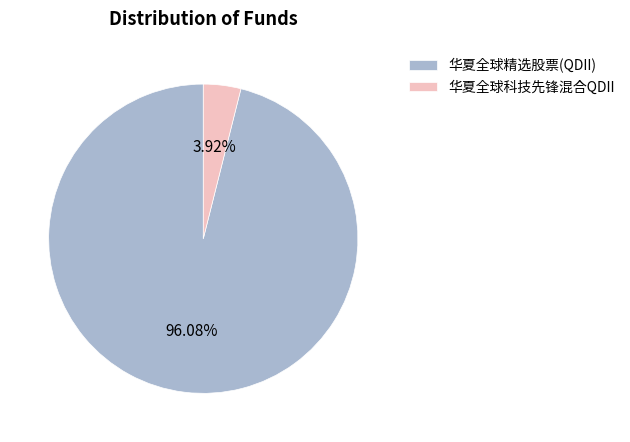

Count the number of slices in the pie.

2